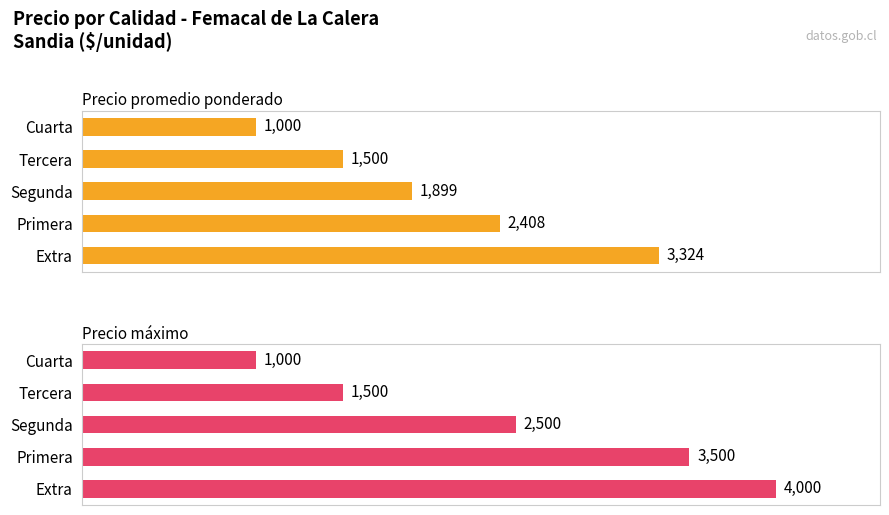

At how many categories does at least one series exceed 3758?

1